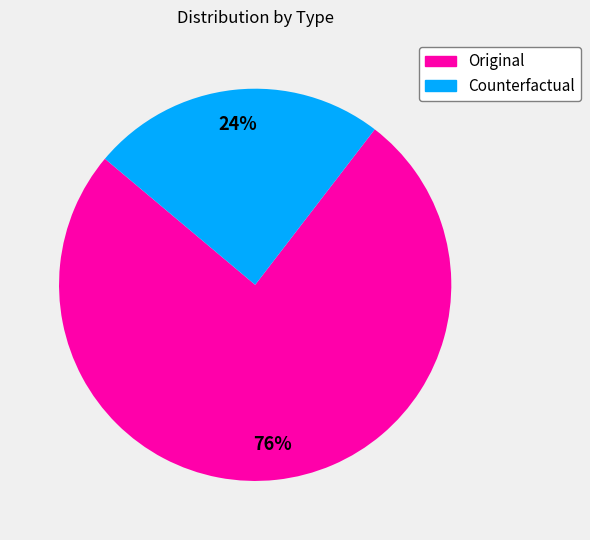

The Original slice represents 76% of the pie. True or false?

True